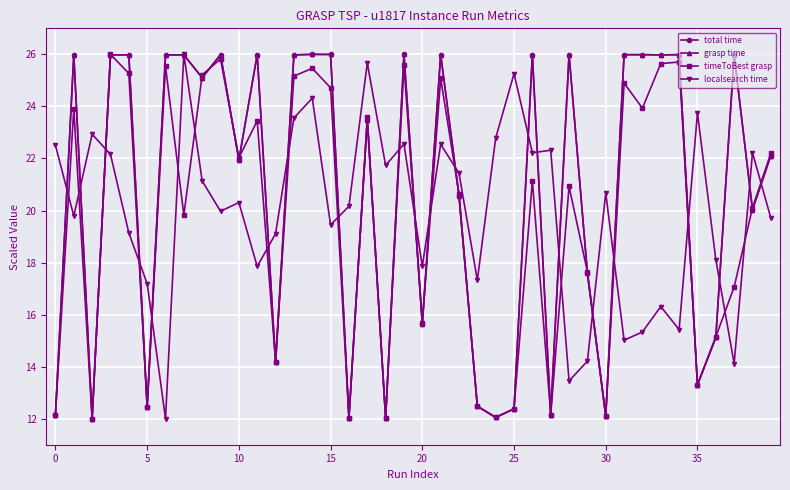

How many interior local valleys does the timeToBest grasp series have?

13